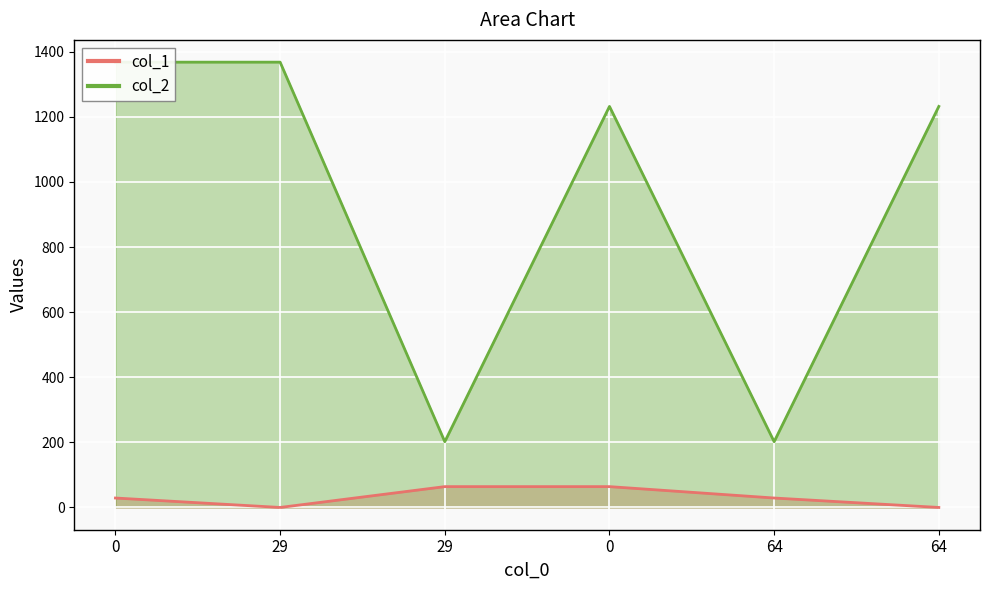

What is the sum of the col_2 values at 0 and 64?

2600